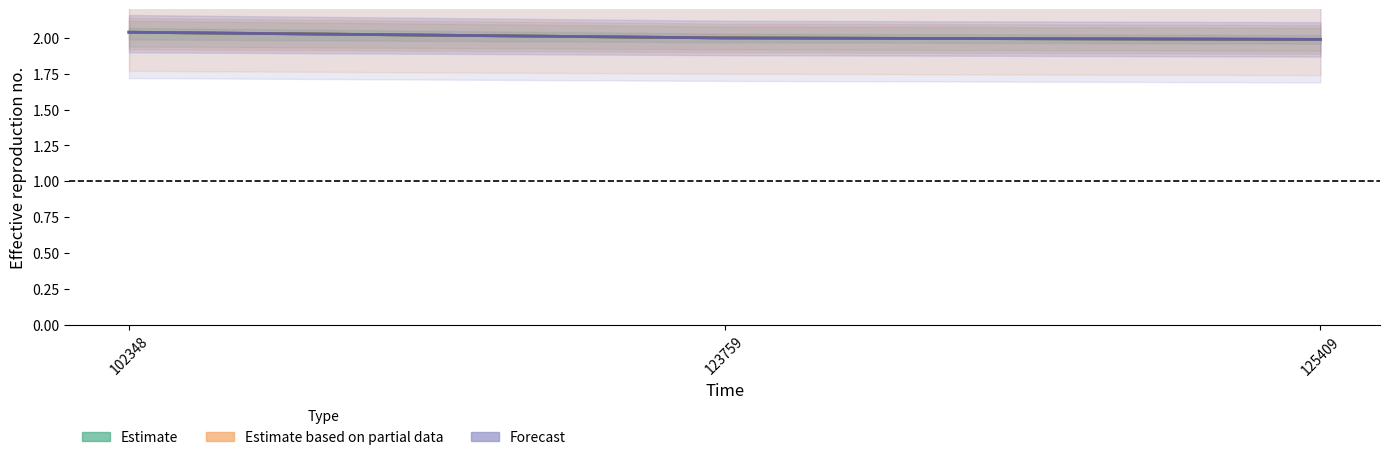

True or false: Estimate based on partial data has a value of 2.0 at 123759.

True